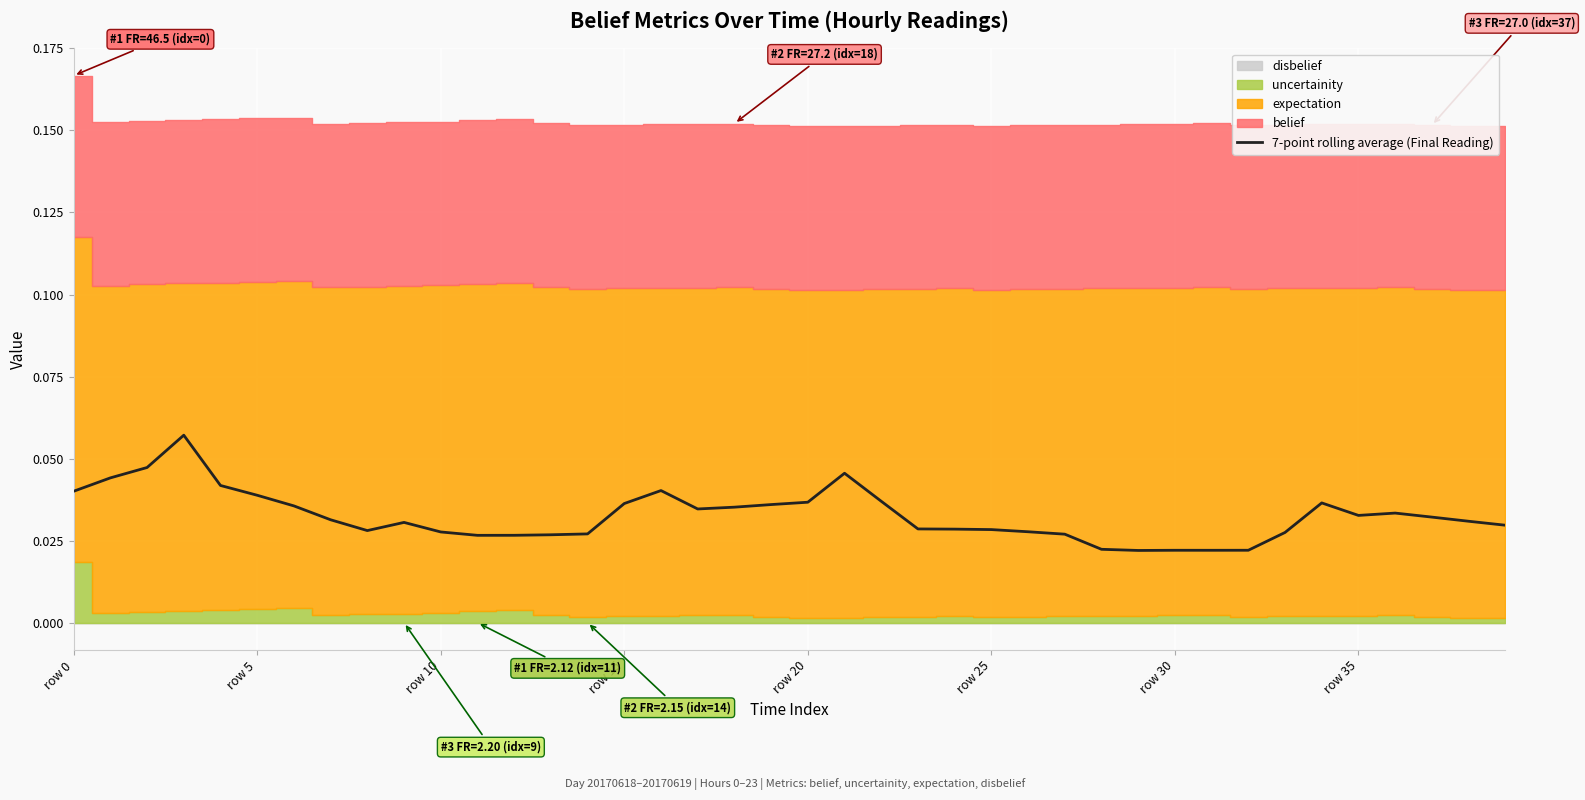

The chart shows a value of 0.0 at 27. True or false?

True